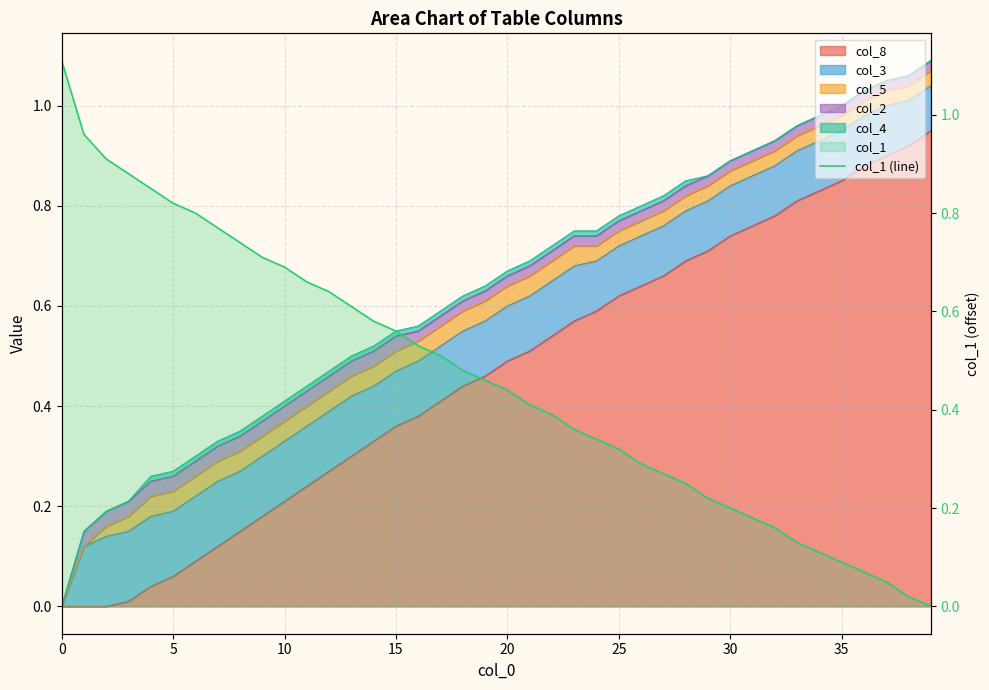

How many positive values are there?

39